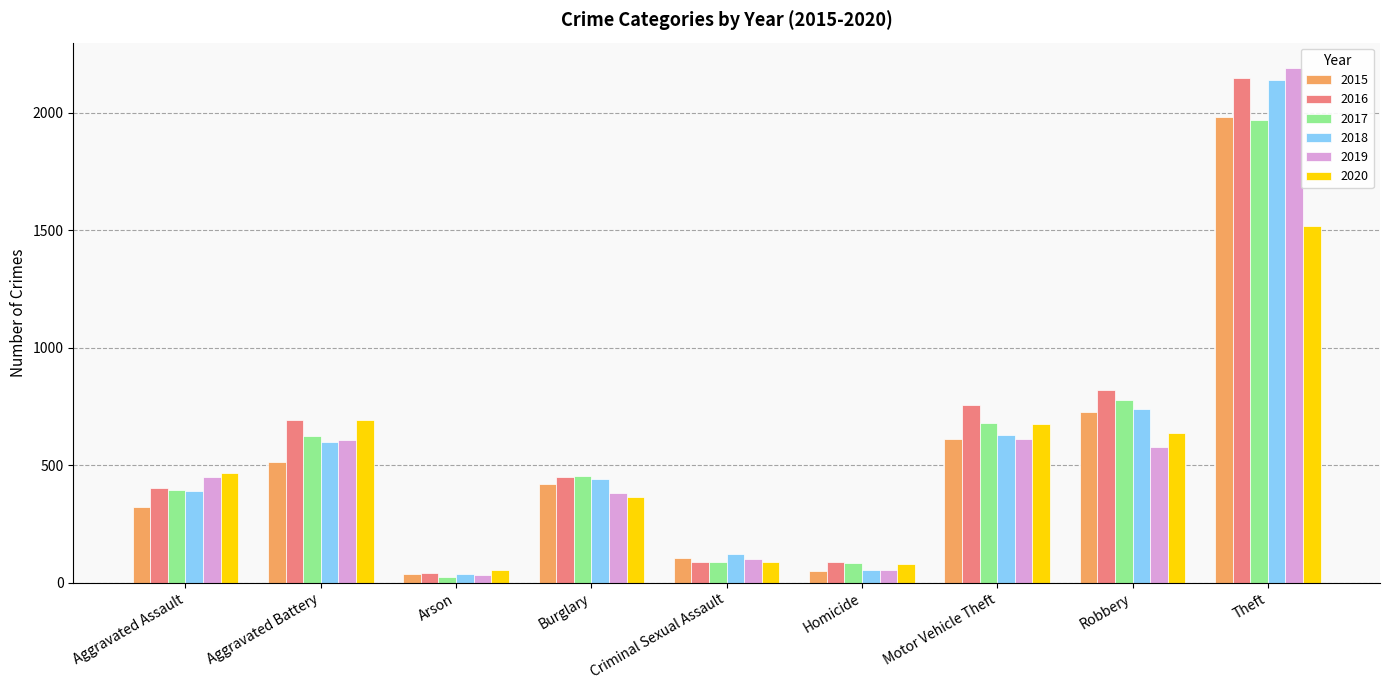

How many bars are there in total?

54